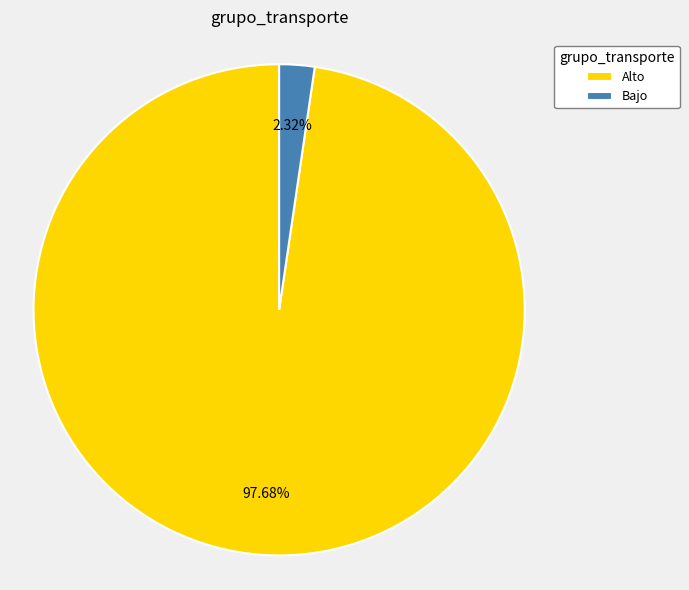

Rank the categories by value from highest to lowest.

Alto, Bajo